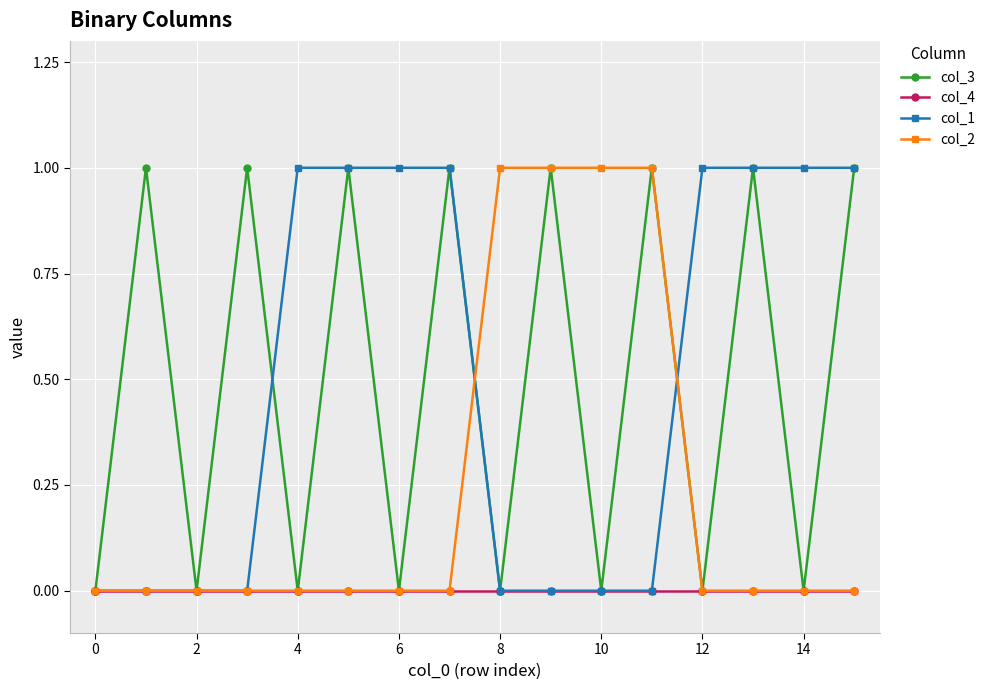

Reading left to right, list all the values displayed in this chart.

col_3: 0	1	0	1	0	1	0	1	0	1	0	1	0	1	0	1
col_4: 0	0	0	0	0	0	0	0	0	0	0	0	0	0	0	0
col_1: 0	0	0	0	1	1	1	1	0	0	0	0	1	1	1	1
col_2: 0	0	0	0	0	0	0	0	1	1	1	1	0	0	0	0